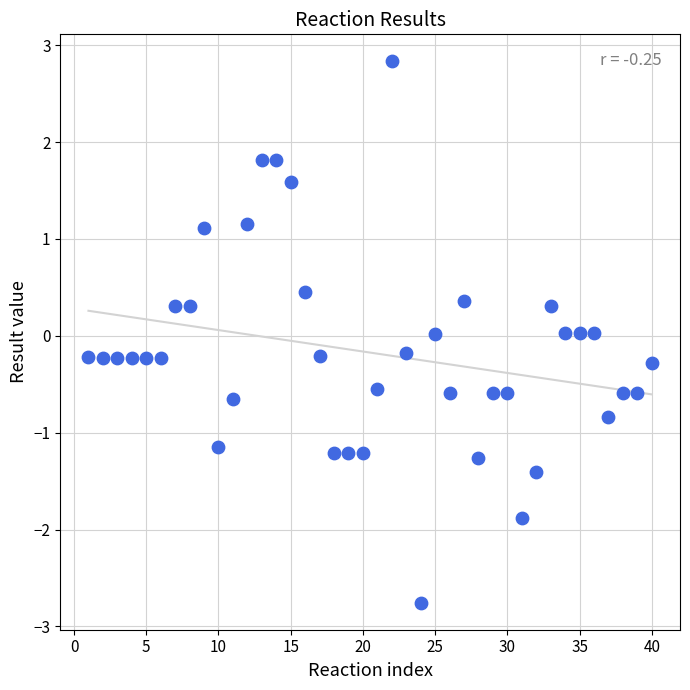

What is the range of Y values (max minus min)?

5.6